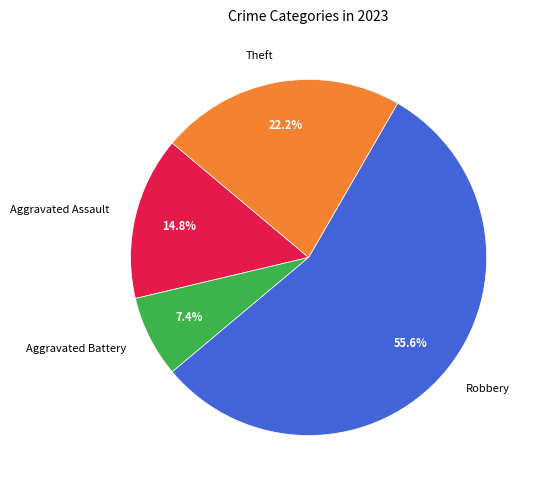

Which category has the biggest portion of the pie?

Robbery